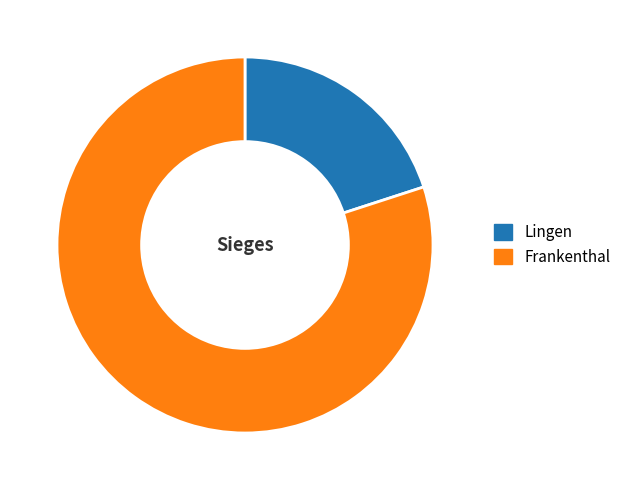

Rank the categories by value from highest to lowest.

Frankenthal, Lingen